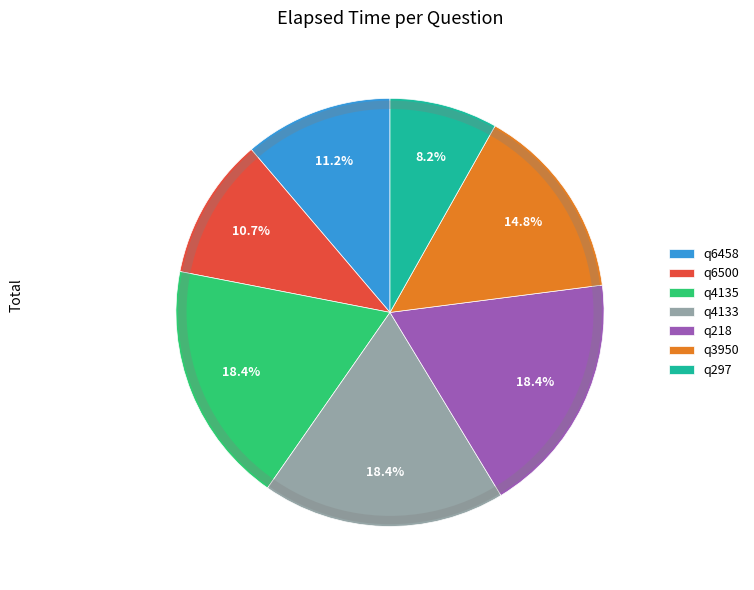

Which slice is the smallest?

q297